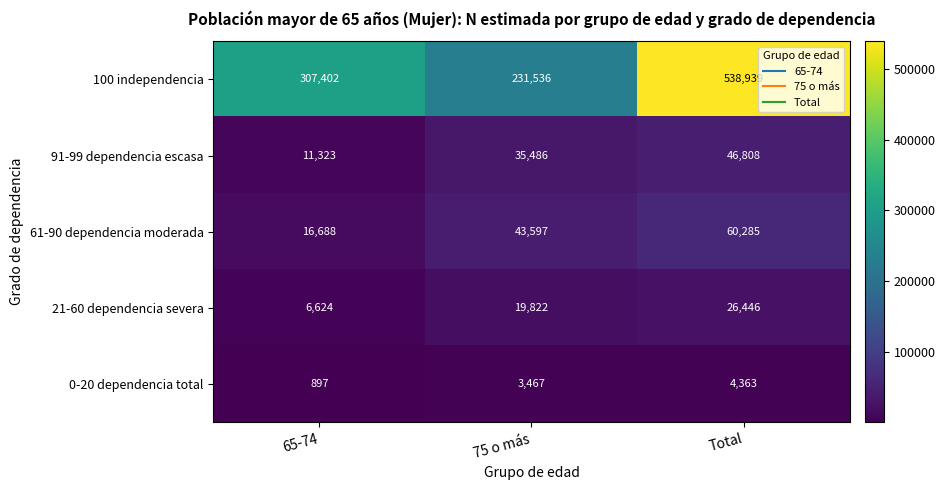

Count the number of data series in this chart.

5